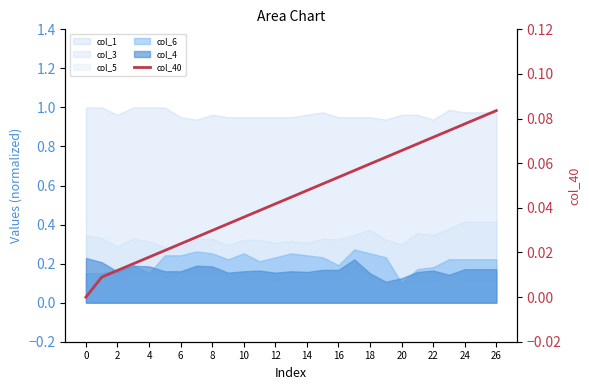

Does the chart have visible grid lines?

No